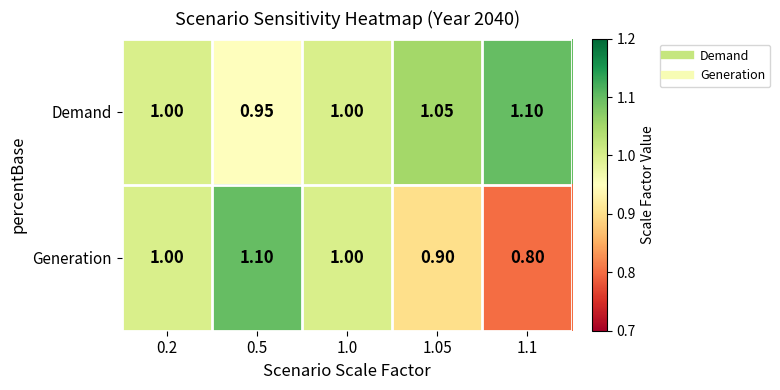

Which series changed the most between 0.5 and 1.1?

Generation